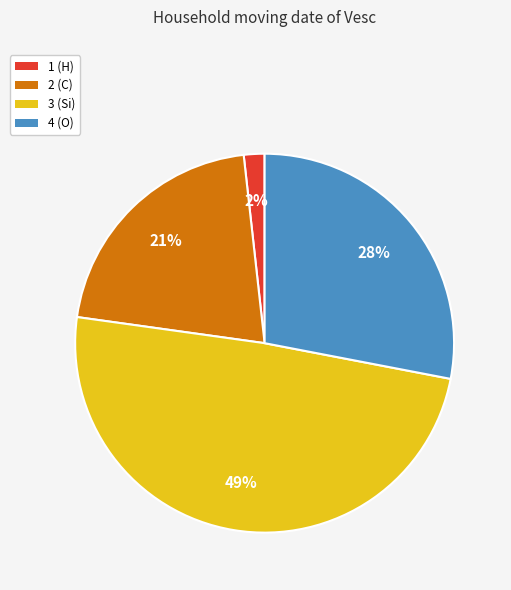

Is it true that 2 is 21% of the pie?

True